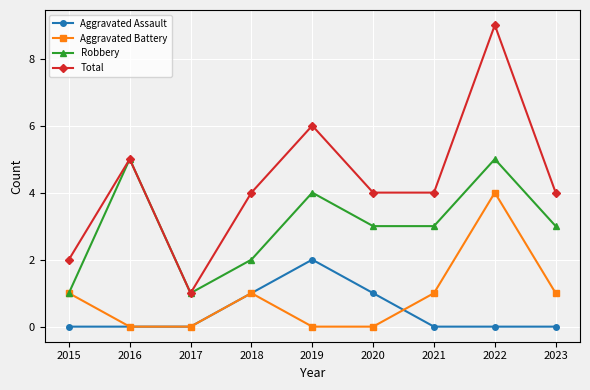

True or false: Aggravated Battery and Total intersect in this chart.

False